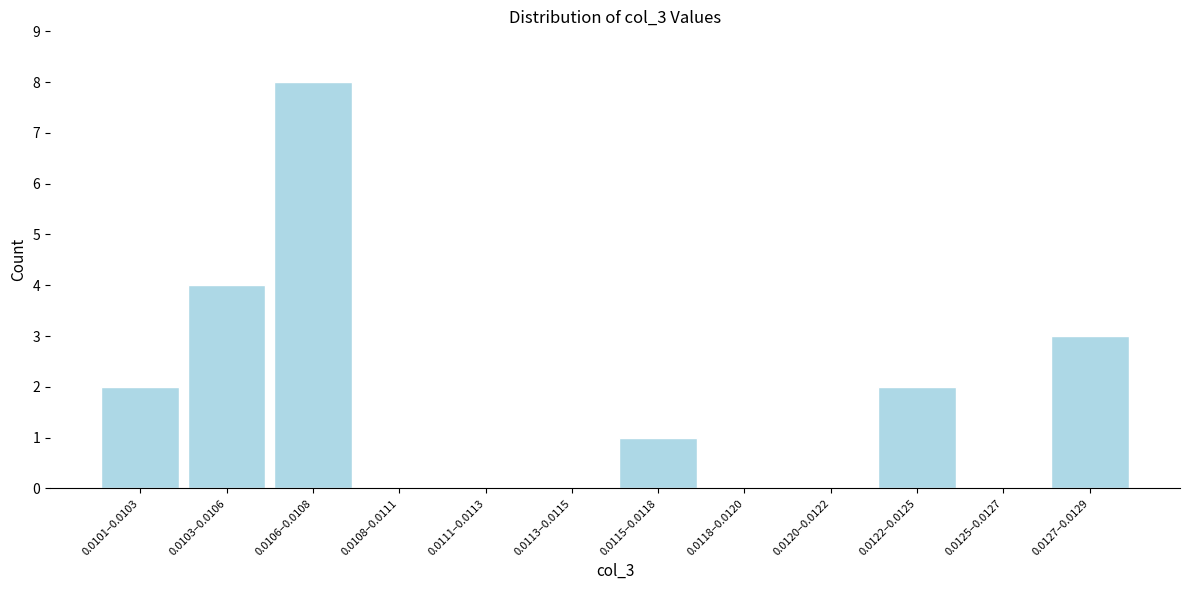

Reading left to right, list all the values displayed in this chart.

0.0101–0.0103=2	0.0103–0.0106=4	0.0106–0.0108=8	0.0108–0.0111=0	0.0111–0.0113=0	0.0113–0.0115=0	0.0115–0.0118=1	0.0118–0.0120=0	0.0120–0.0122=0	0.0122–0.0125=2	0.0125–0.0127=0	0.0127–0.0129=3